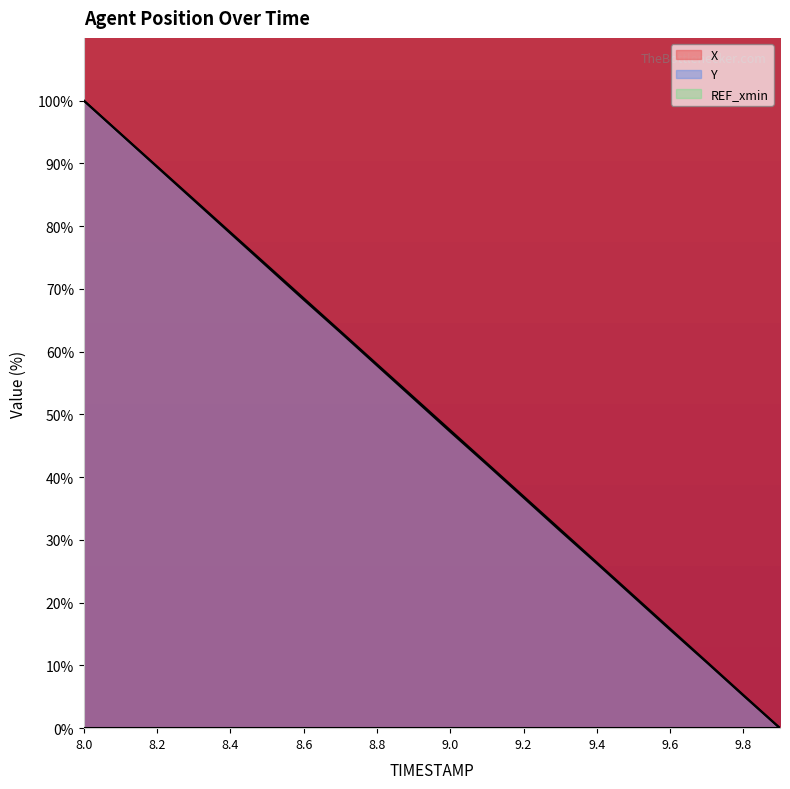

What is the difference between the second highest and minimum values in the Y series?

94.7